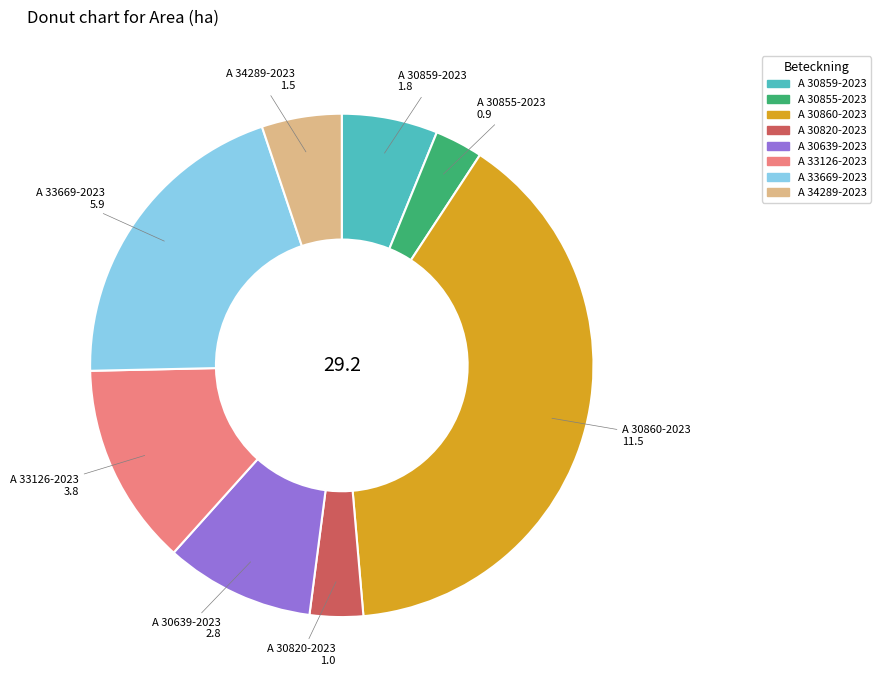

Which category has the biggest portion of the pie?

A 30860-2023